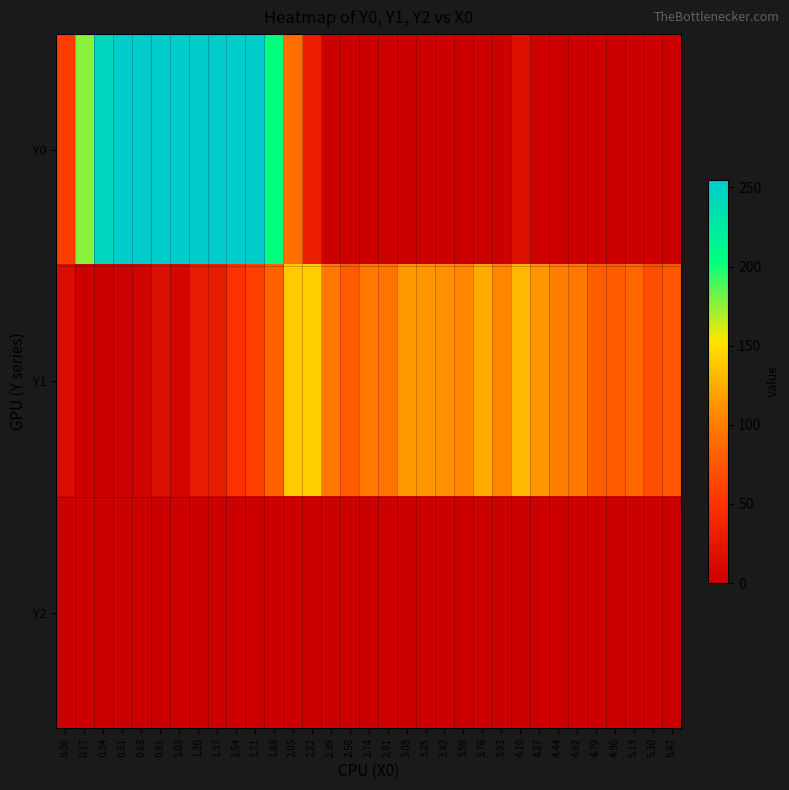

At 2.74, list the series in order from largest to smallest.

Y1, Y0, Y2